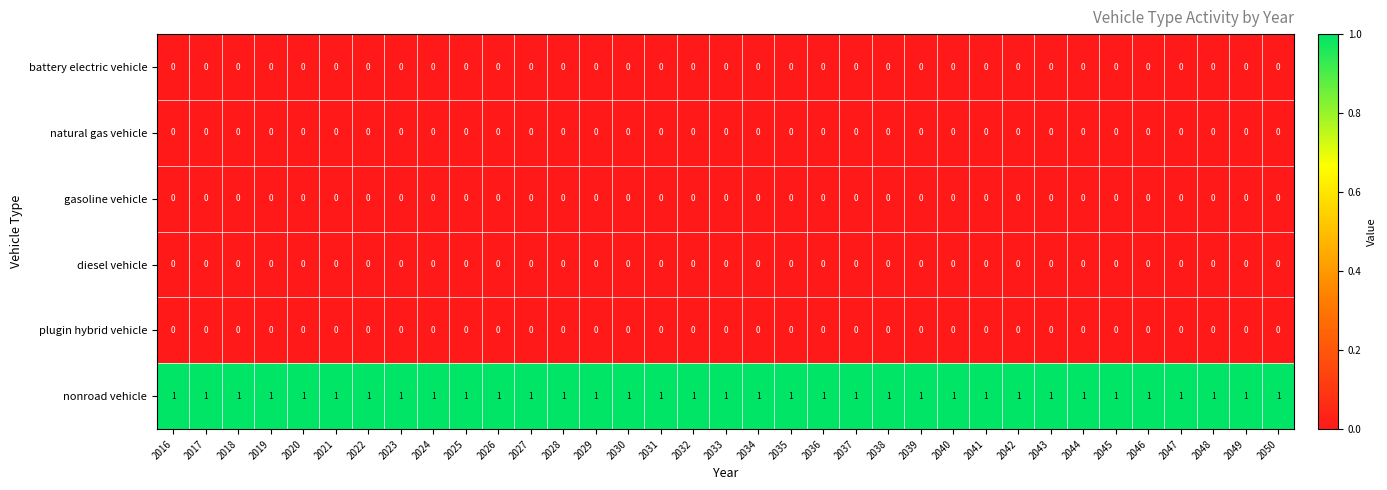

Which series has the largest total across all categories?

nonroad vehicle